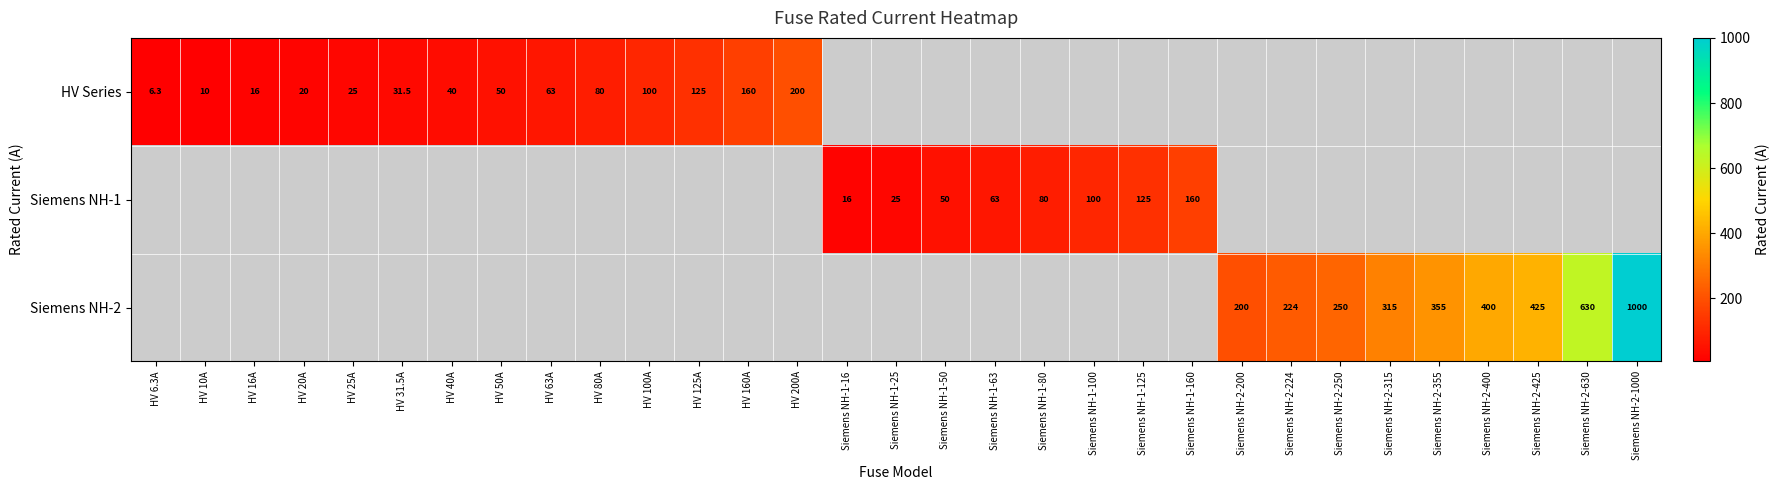

Which label corresponds to the largest value in the chart?

Siemens NH-2-1000